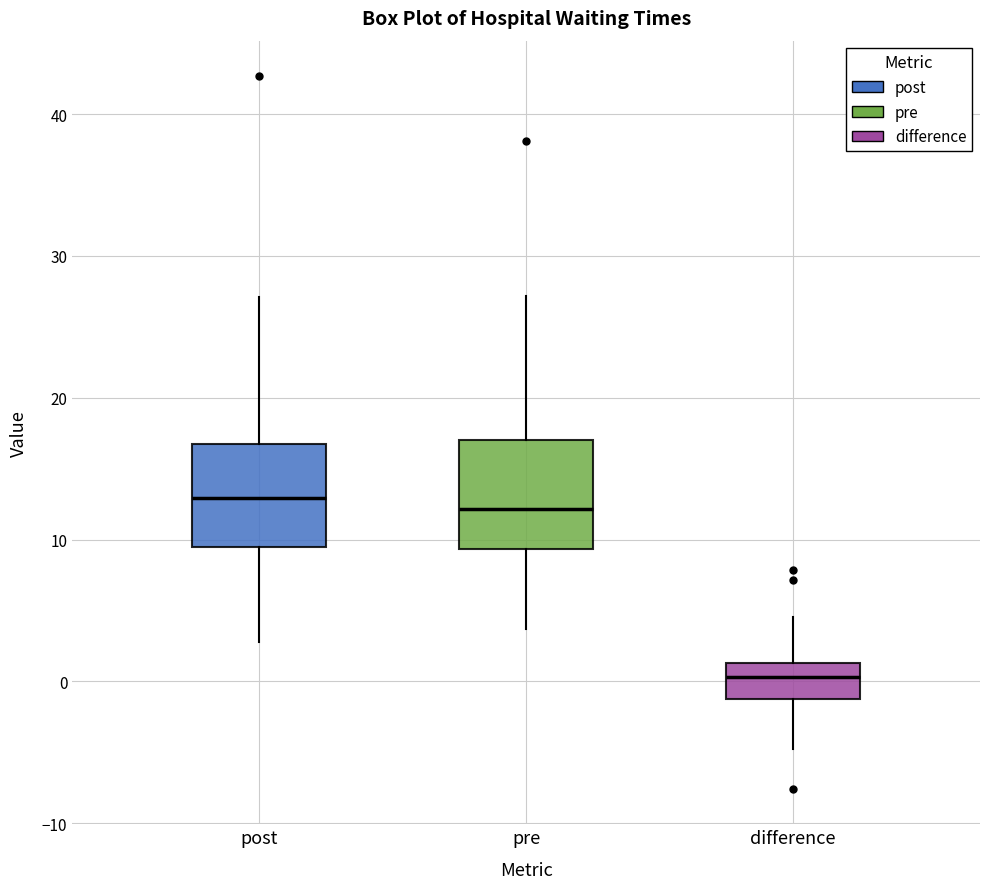

Where does the upper whisker of the box for pre end on the y-axis? The values are not printed on the chart, so give them approximately, as read against the axis.

27